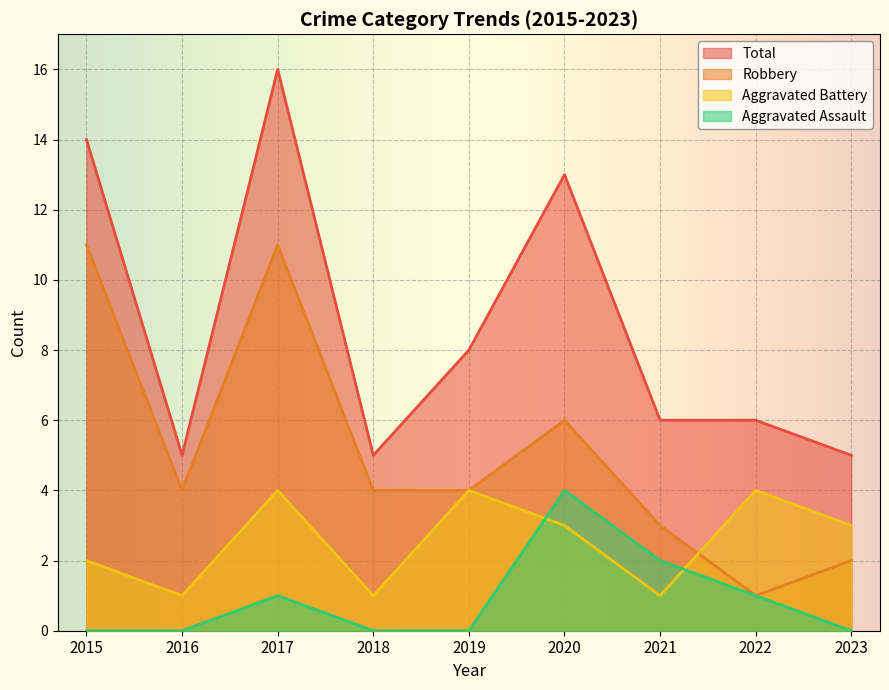

List the series in order of their overall mean, lowest first.

Aggravated Assault, Aggravated Battery, Robbery, Total